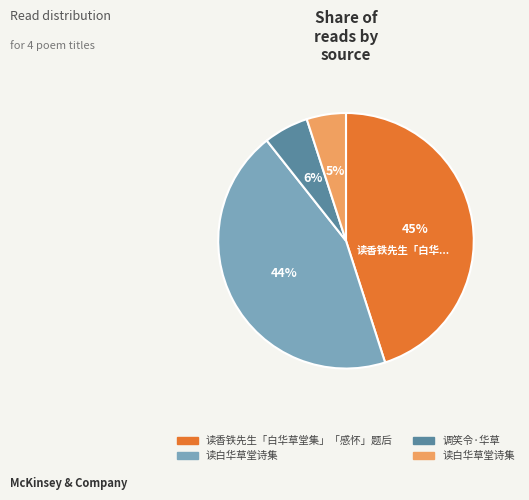

Is there a majority slice in this chart?

No